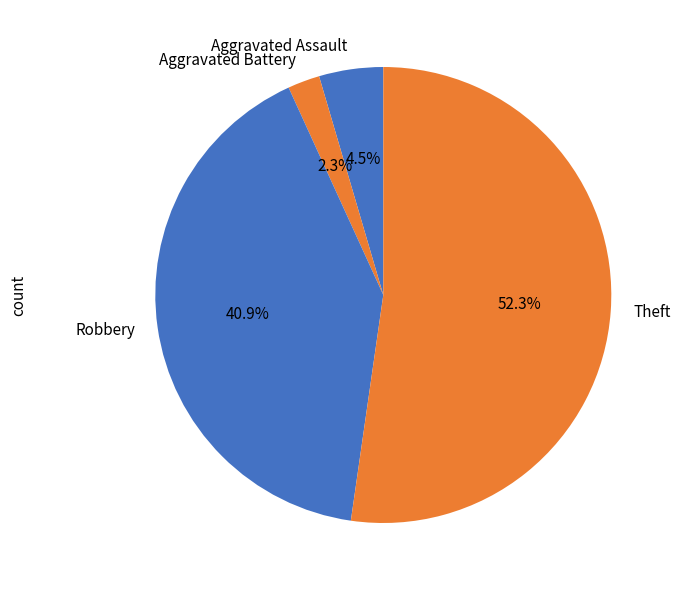

Count the number of slices in the pie.

4